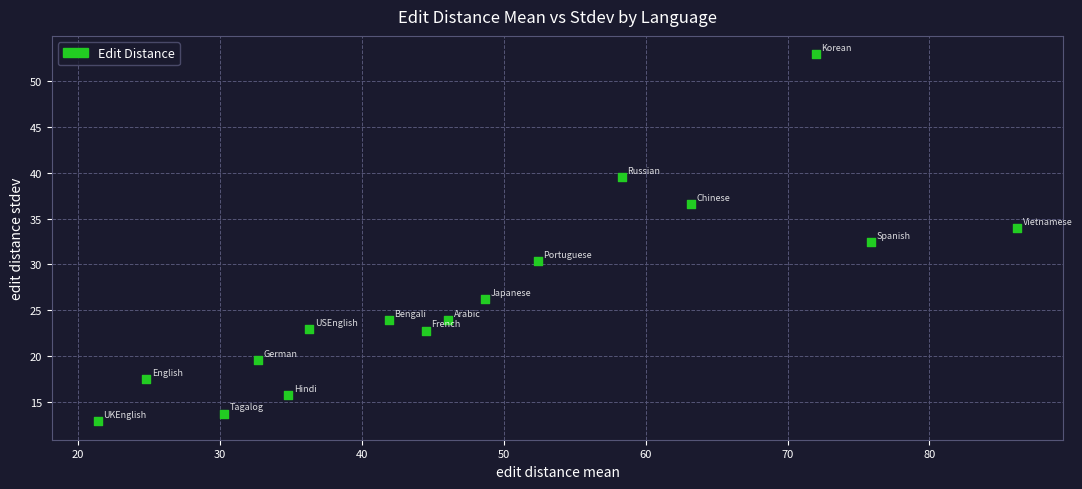

What is the range of Y values (max minus min)?

40.0